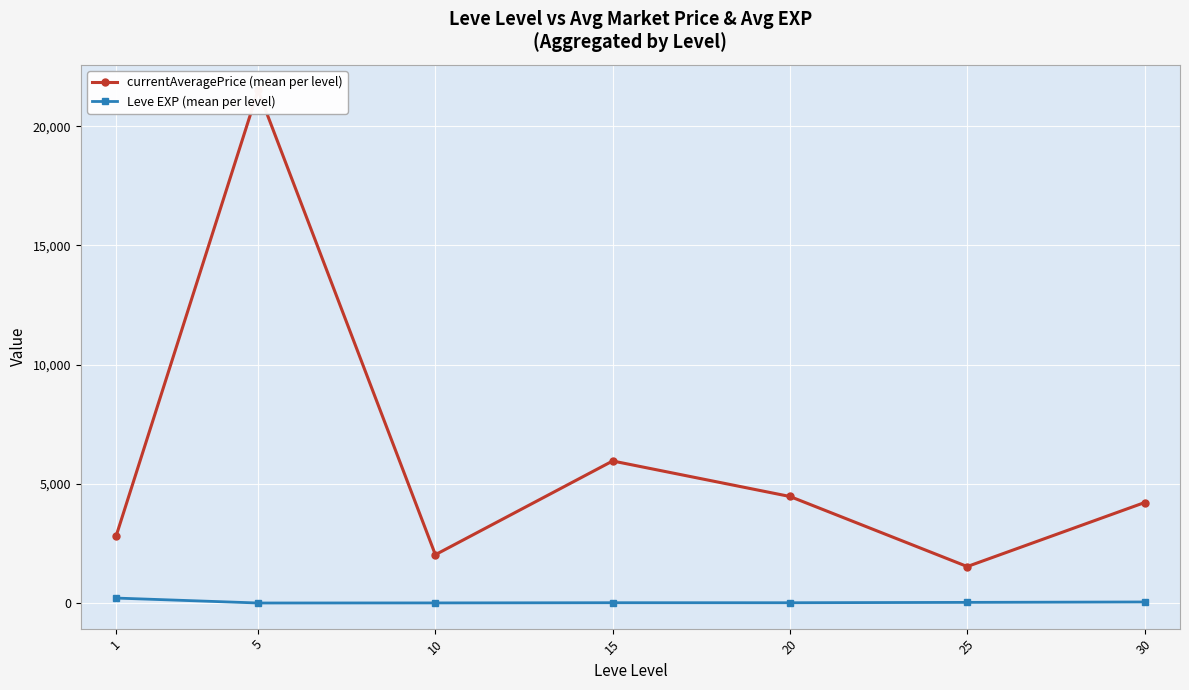

Is the value of Leve EXP (mean per level) at 15 greater than the value of currentAveragePrice (mean per level) at 10?

No